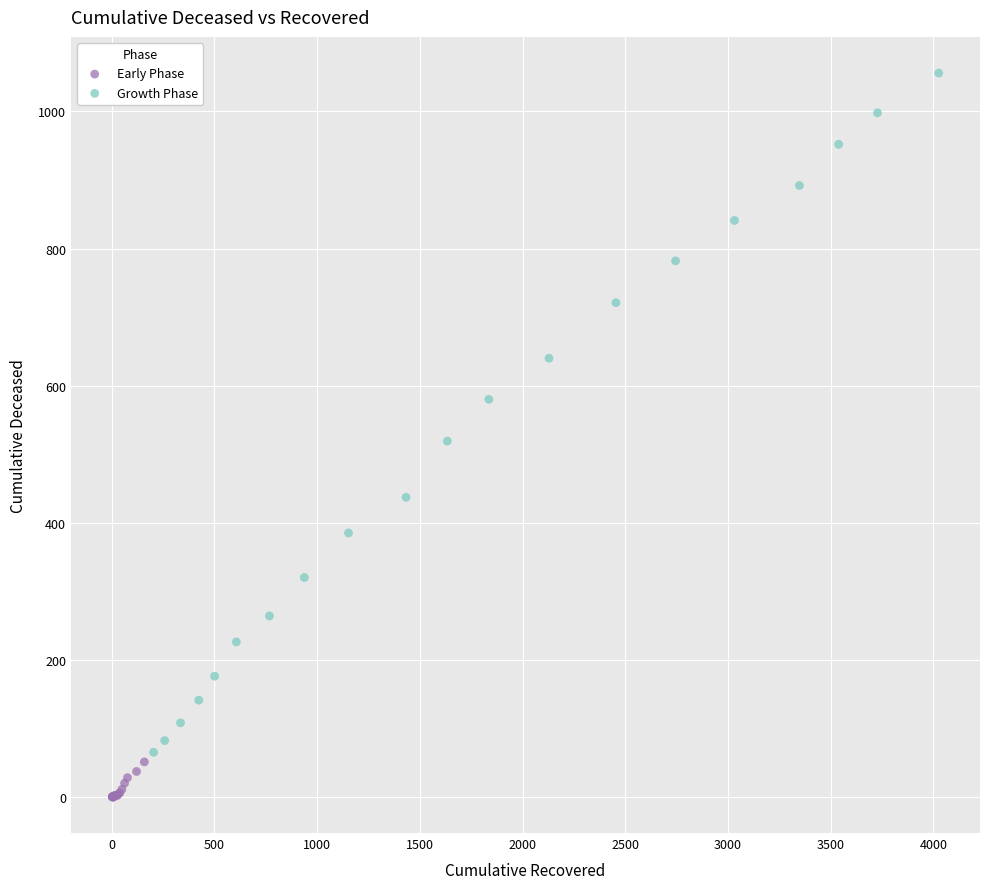

Which series reaches the maximum Y coordinate?

Growth Phase